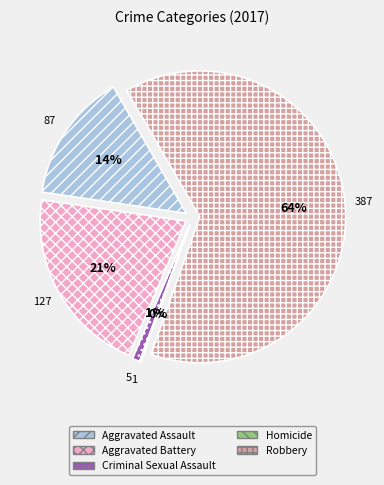

Which category has the biggest portion of the pie?

Robbery